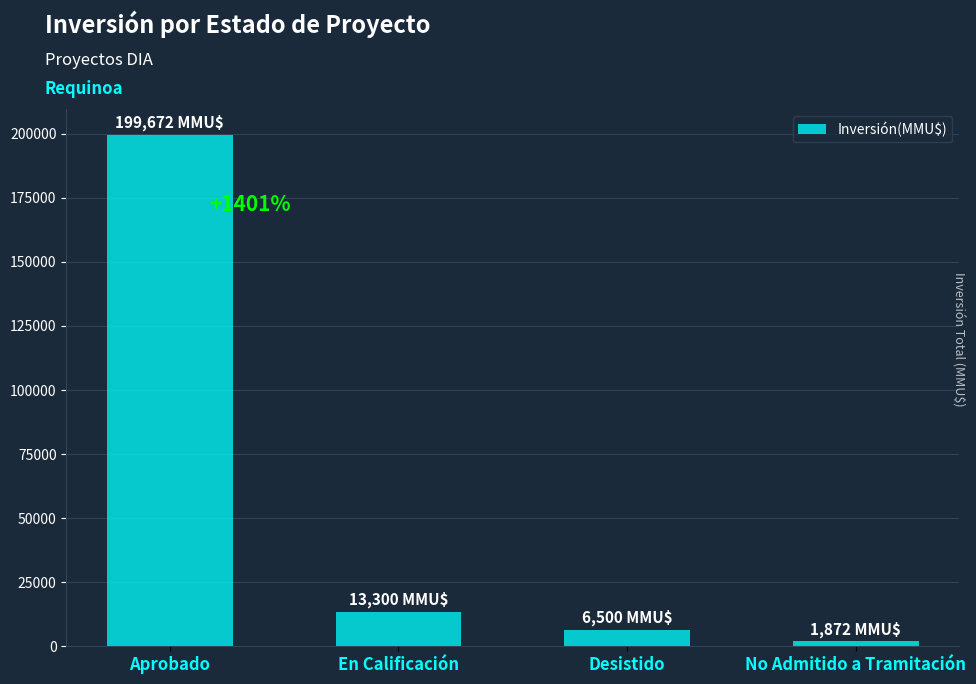

Reading right to left, extract all data points from this chart.

No Admitido a Tramitación=1872	Desistido=6500	En Calificación=13300	Aprobado=199672